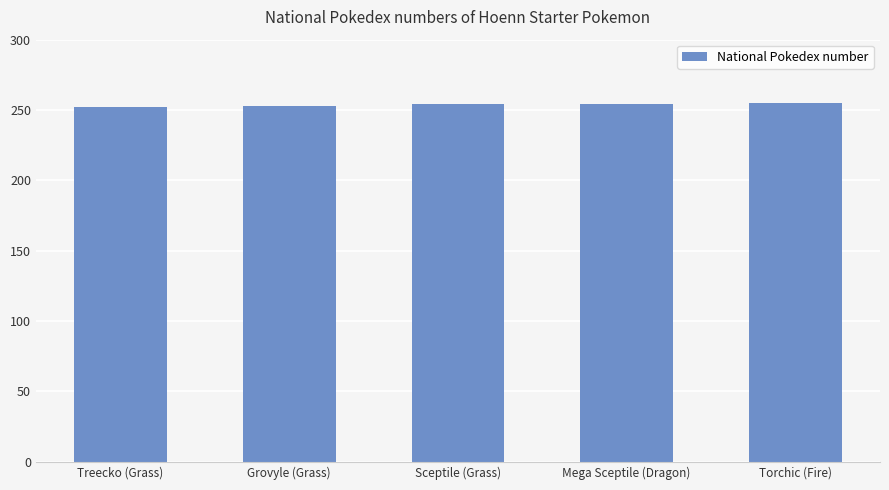

How many values are between 253 and 254?

3